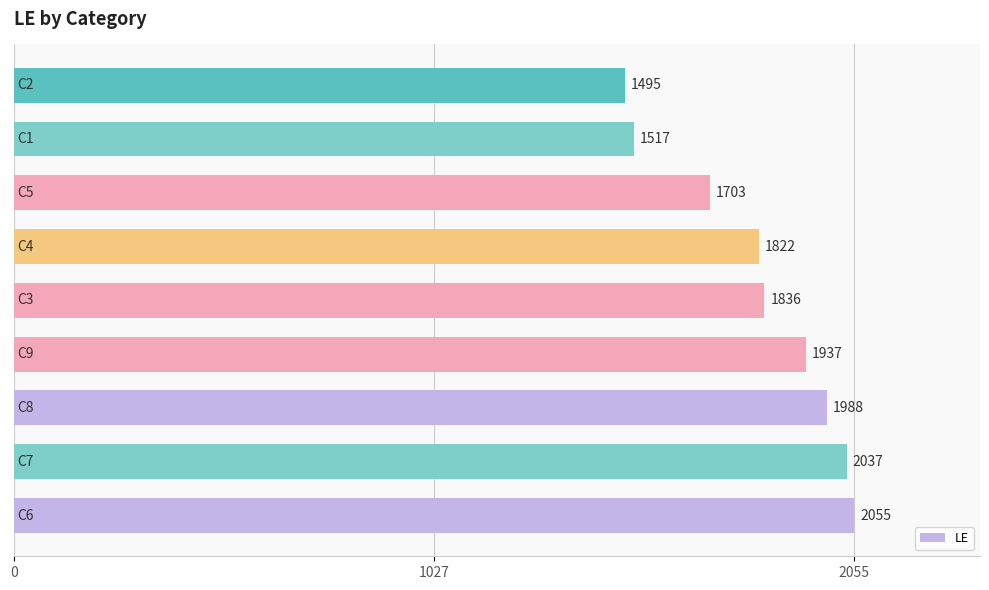

What is the sum of all values?

16390